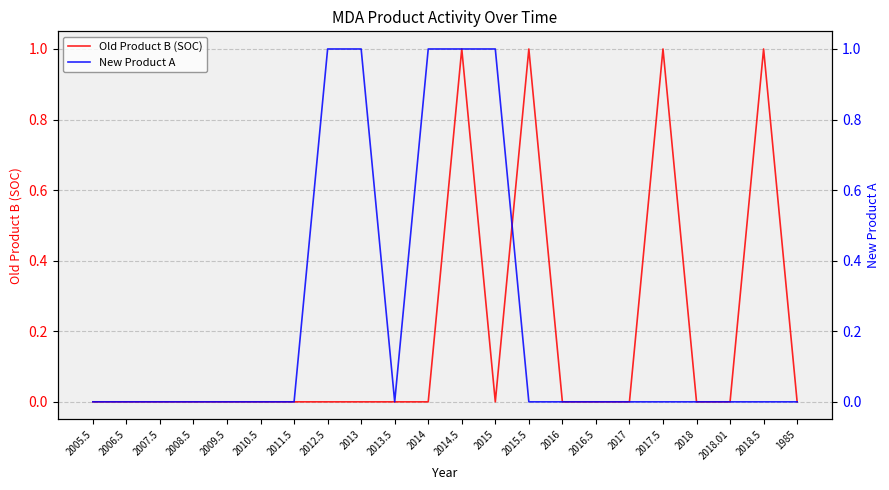

What is the sum of the New Product A values at 2012.5 and 2017.5?

1